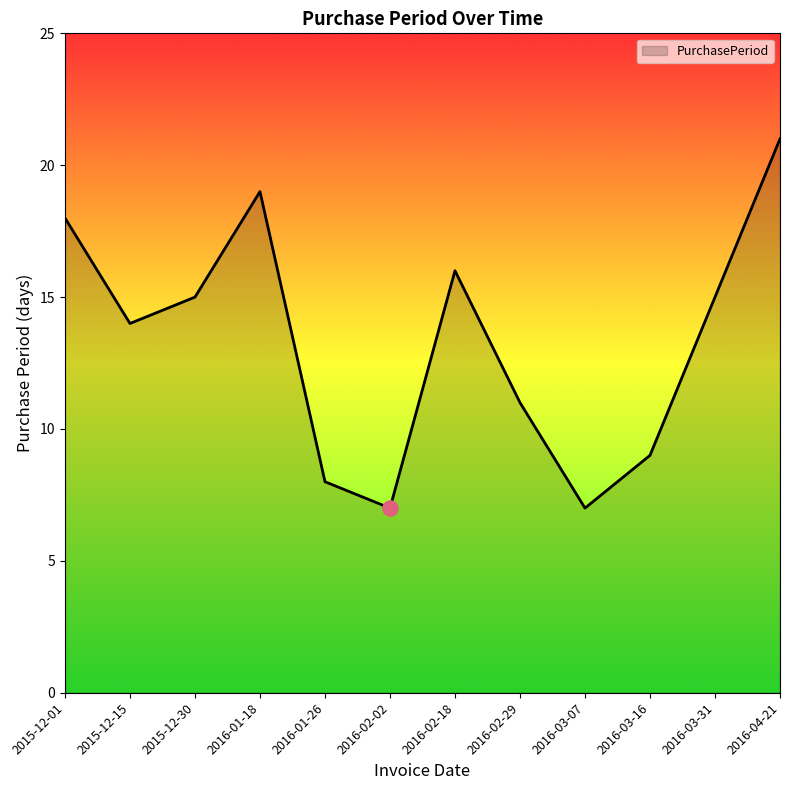

What is the ratio of the value at 2016-02-29 to the value at 2016-02-02?

1.6